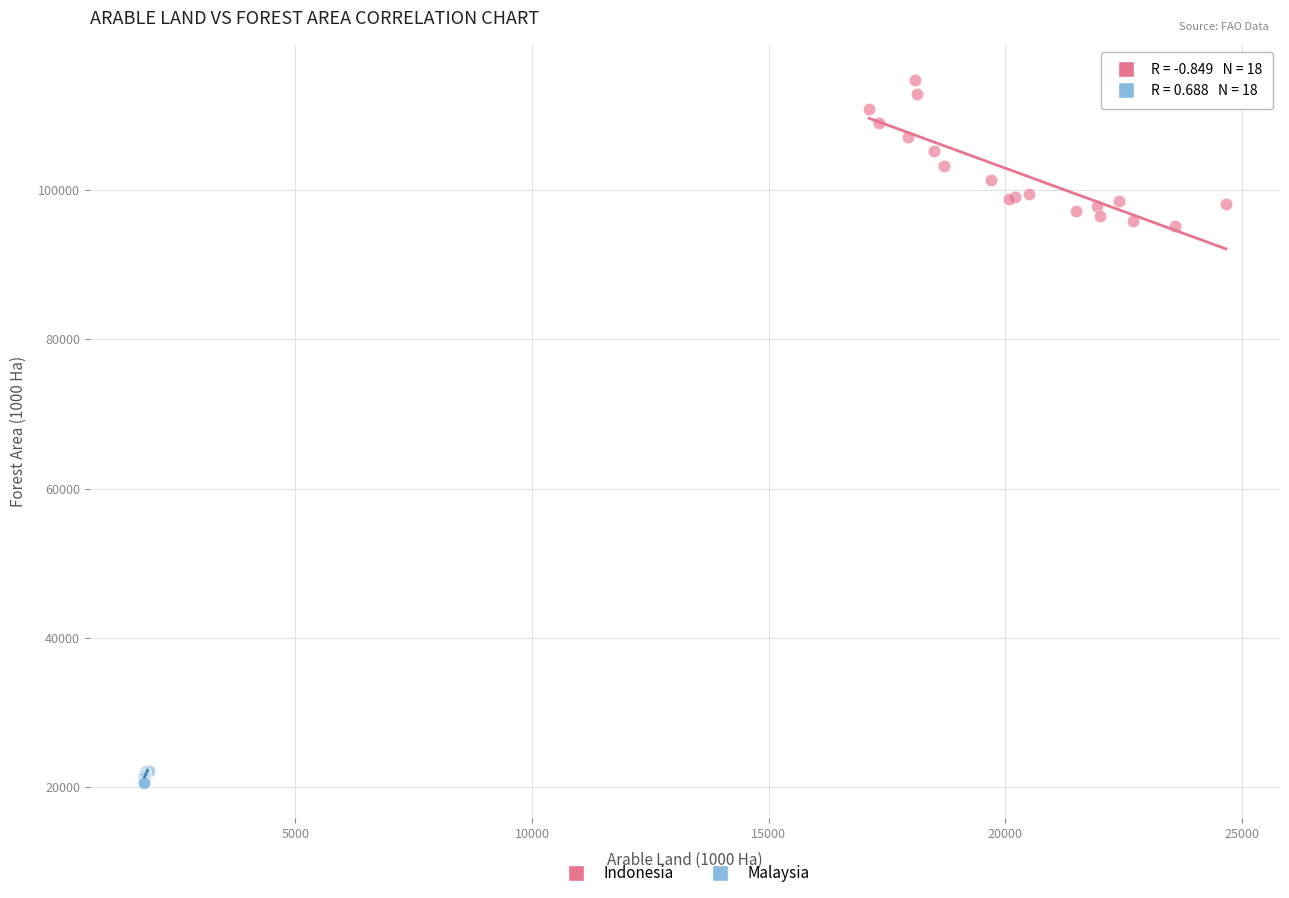

What are all the series names shown in the legend?

Indonesia, Malaysia